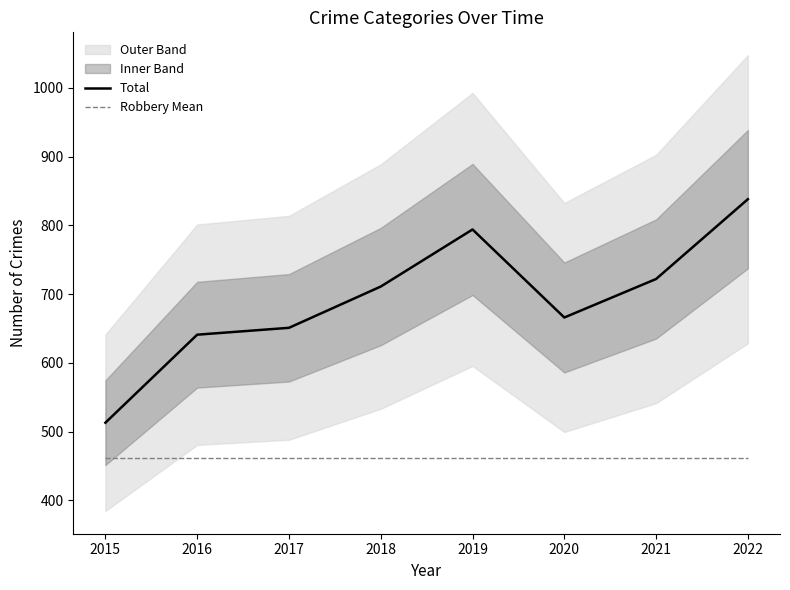

True or false: Robbery Mean and Total intersect in this chart.

False